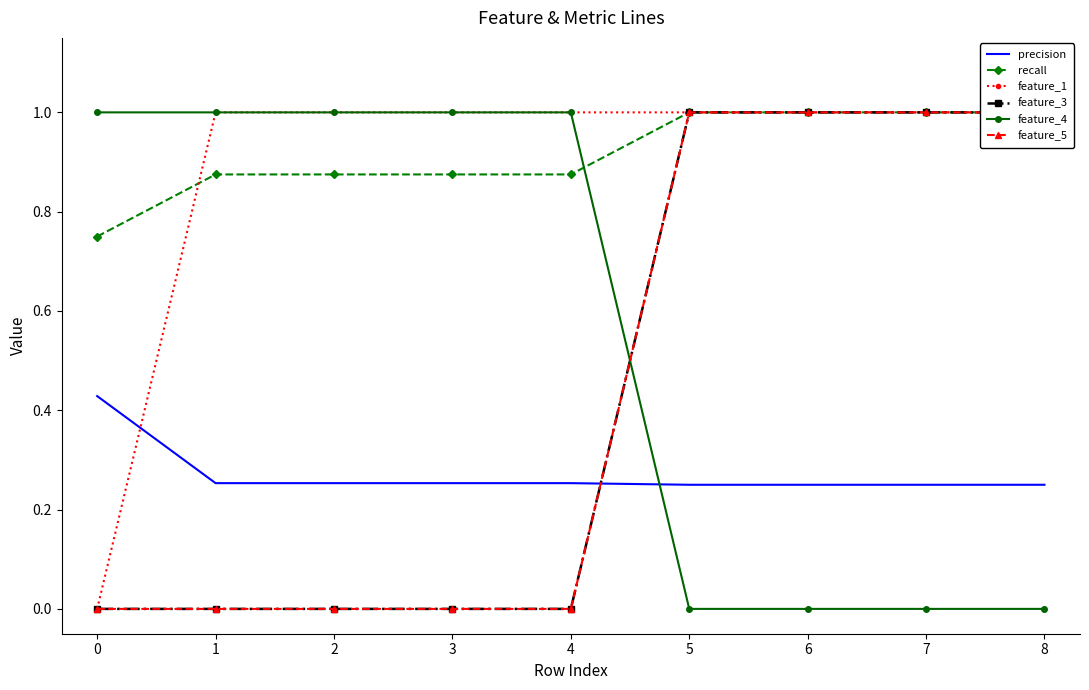

True or false: feature_3 and recall cross at least once.

False